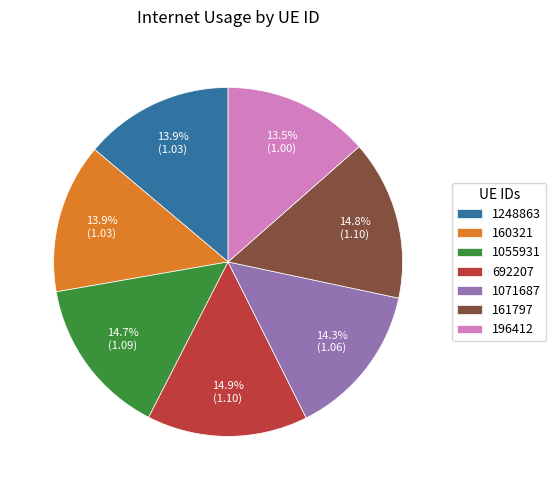

How much of the chart is everything except 161797?

85.2%